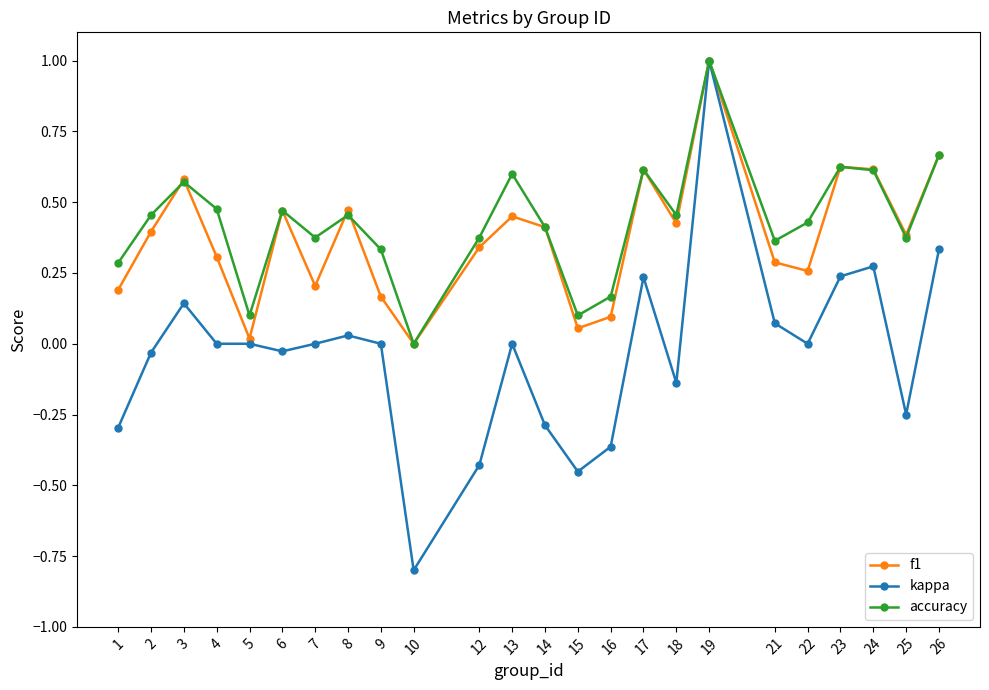

How many lines are shown in the chart?

3